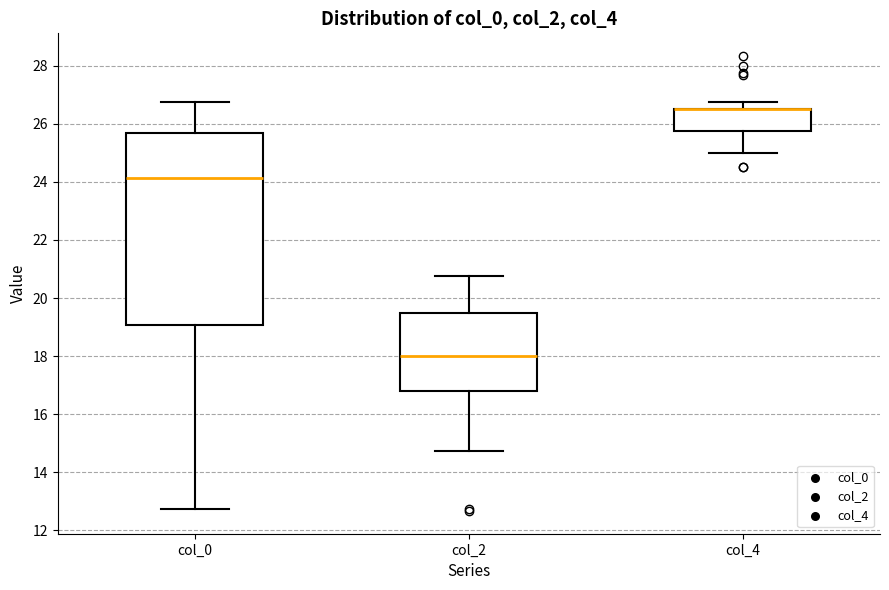

Reading left to right, read every box against the y-axis: the position of its median line, the range the box covers, and the ends of its whiskers. The values are not printed on the chart, so give them approximately, as read against the axis.

col_0: median 24.2, box 19.0 to 25.6, whiskers 12.8 to 26.8
col_2: median 18.0, box 16.8 to 19.6, whiskers 14.8 to 20.8
col_4: median 26.6 (drawn on the box's upper edge), box 25.8 to 26.6, whiskers 25.0 to 26.8